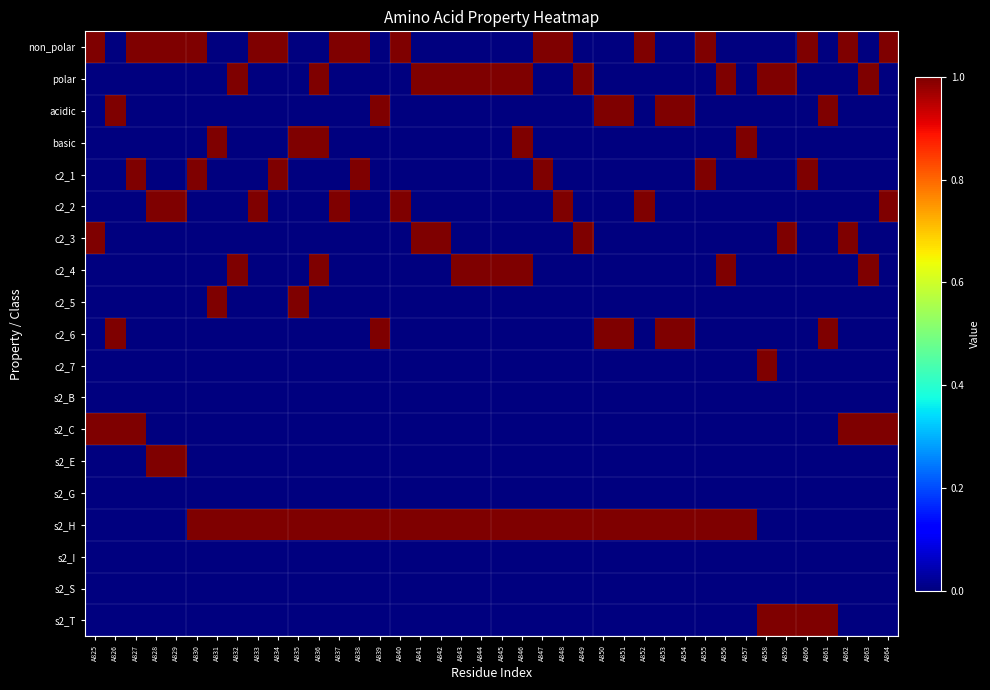

At A825, list the series in order from smallest to largest.

polar, acidic, basic, c2_1, c2_2, c2_4, c2_5, c2_6, c2_7, s2_B, s2_E, s2_G, s2_H, s2_I, s2_S, s2_T, non_polar, c2_3, s2_C